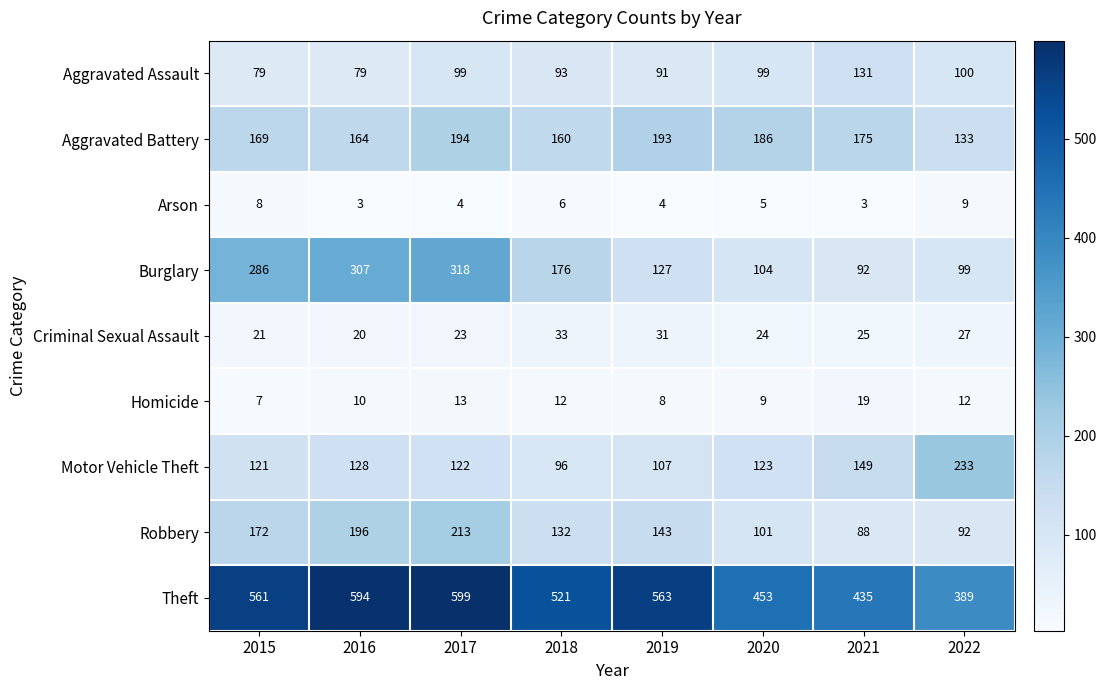

Which series has the largest range (max minus min)?

Burglary